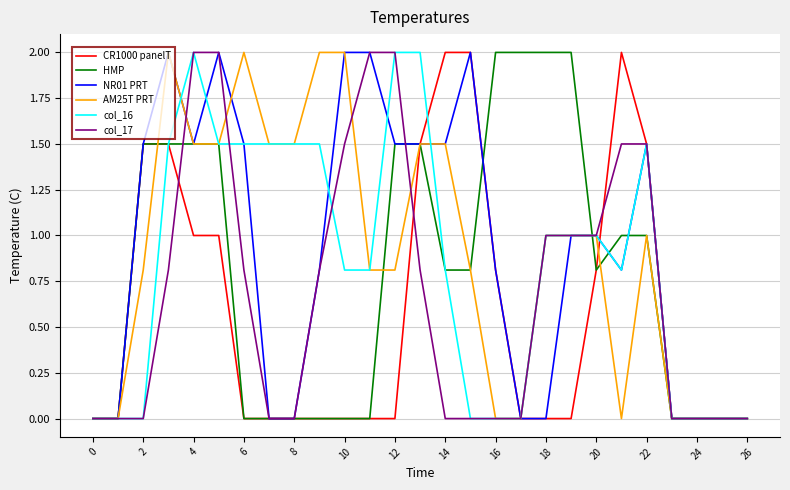

What is the greatest value displayed?

2.0